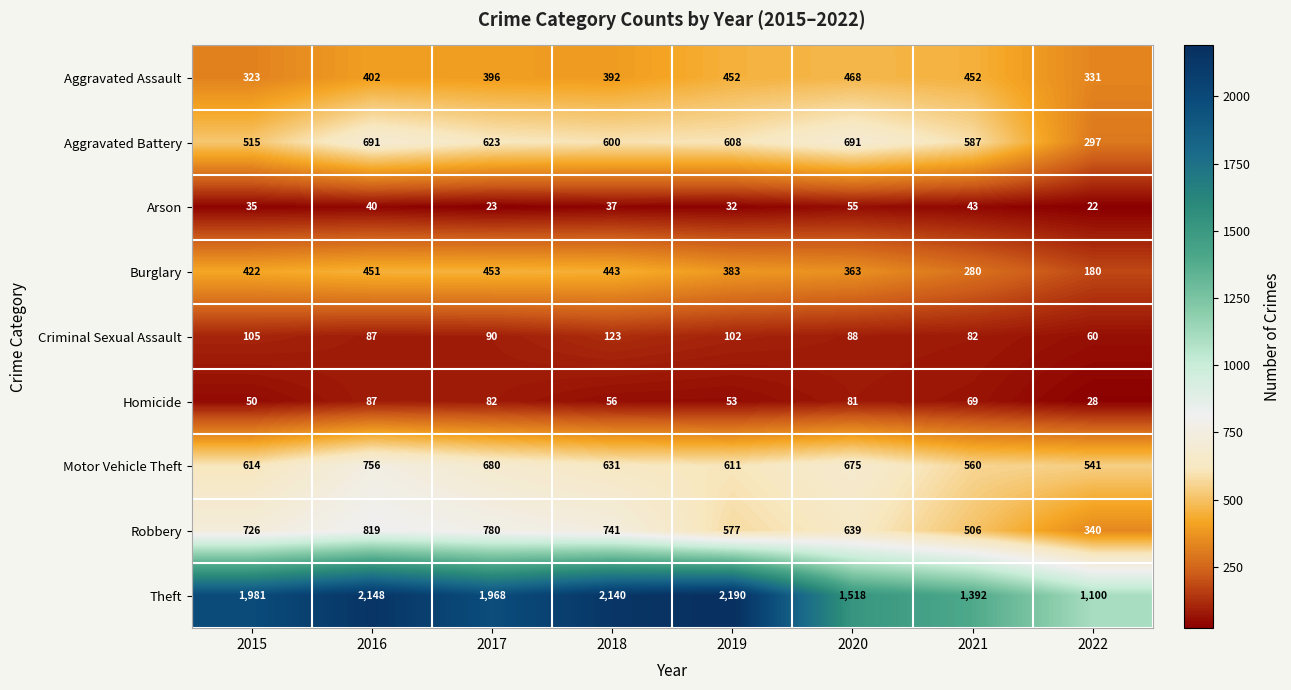

At 2020, list the series in order from smallest to largest.

Arson, Homicide, Criminal Sexual Assault, Burglary, Aggravated Assault, Robbery, Motor Vehicle Theft, Aggravated Battery, Theft